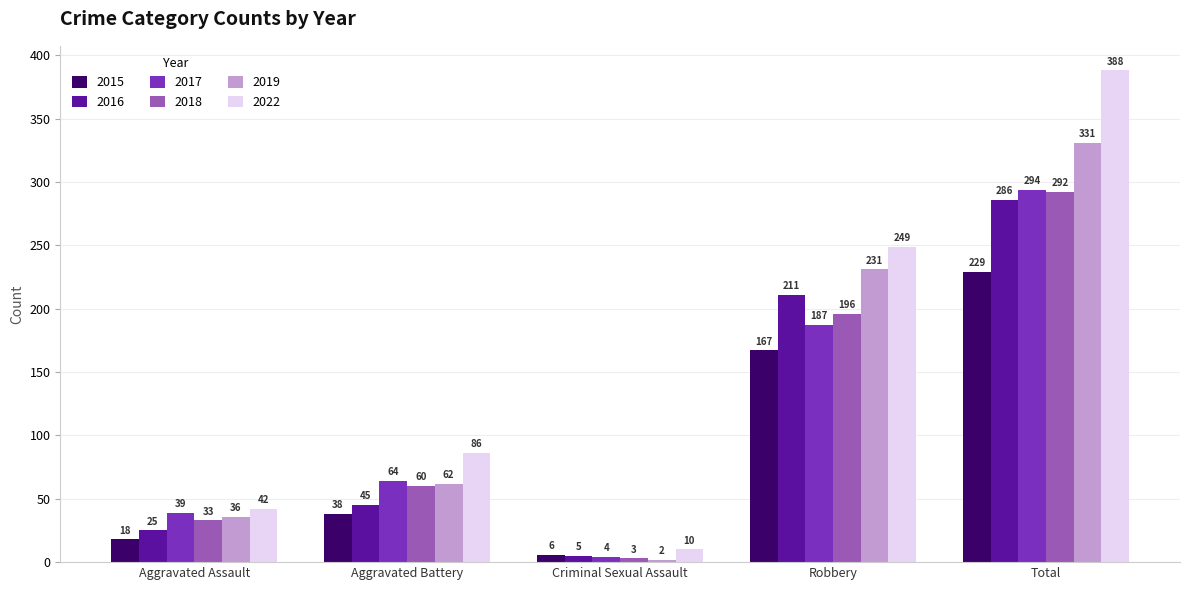

What is the label of the 2nd bar from the right?

Robbery